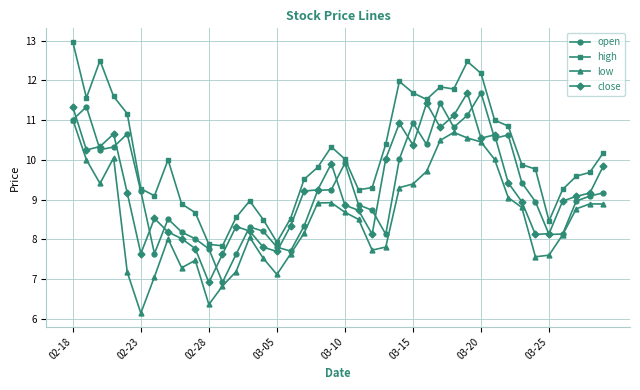

What is the lowest value of the high series?

7.8